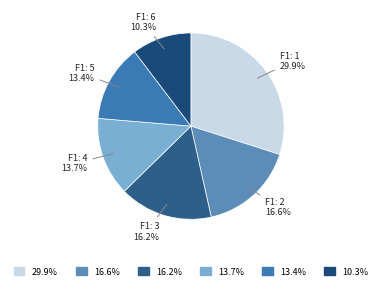

To the nearest percent, what is the difference between the F1: 3 and F1: 1 slice percentages?

14%